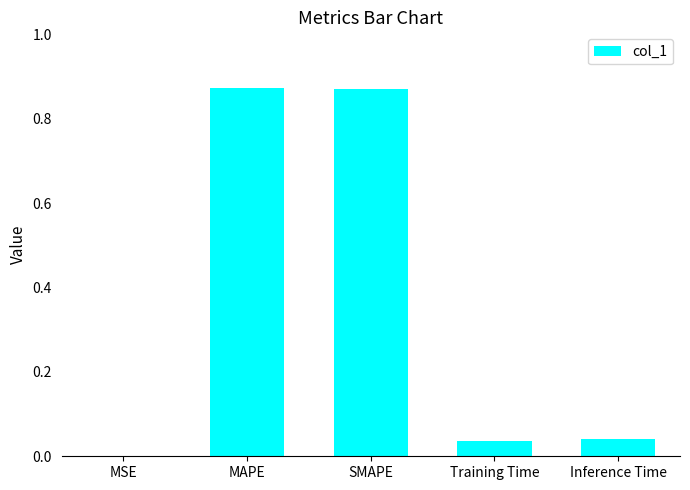

What is the change in value from MAPE to Inference Time?

-0.8